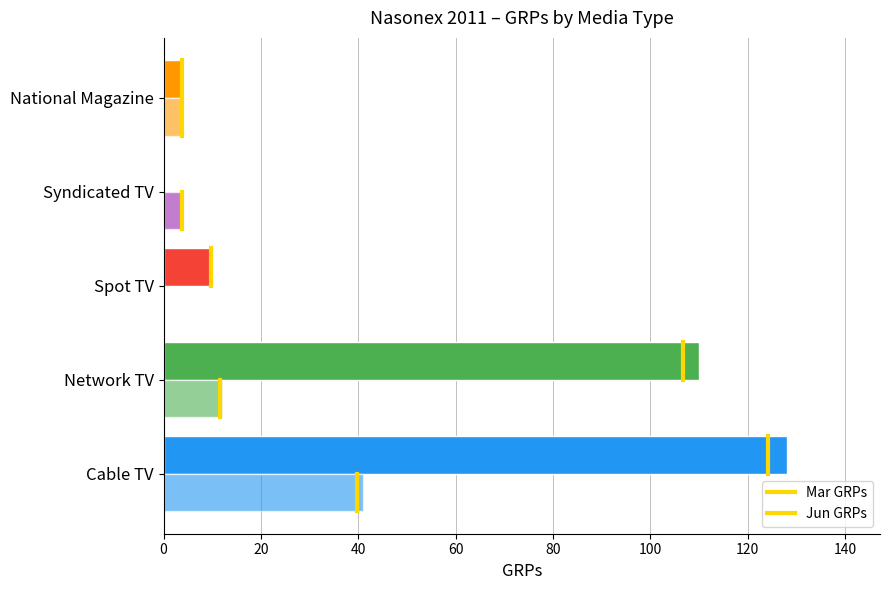

Reading left to right, list all the values displayed in this chart.

Mar GRPs: 128	110	10	0	4
Jun GRPs: 41	12	0	4	4